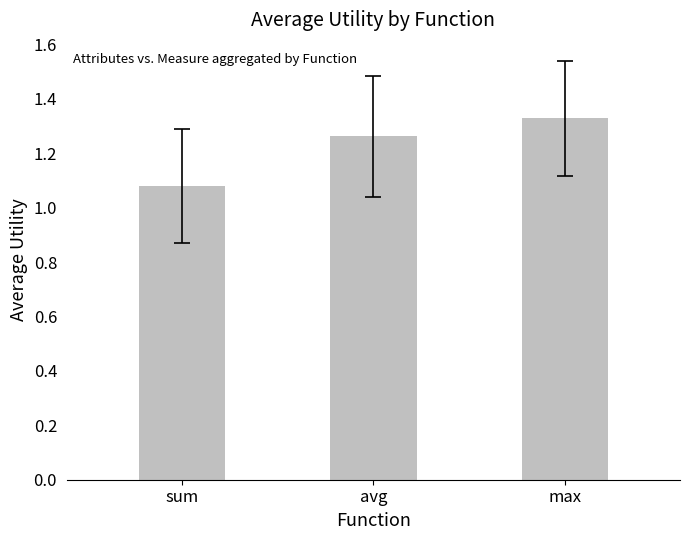

True or false: the data shows 2.0 at max.

False